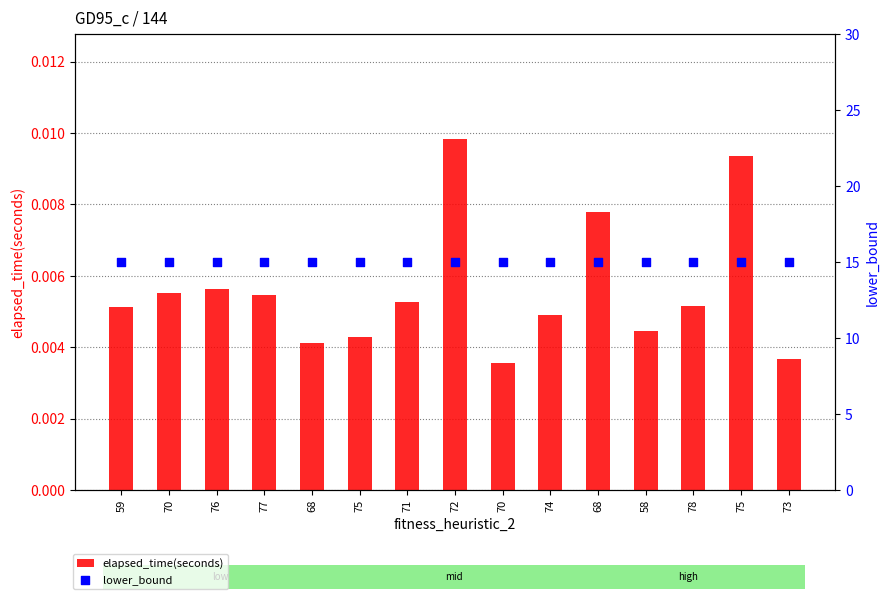

Which series has the largest total across all categories?

lower_bound